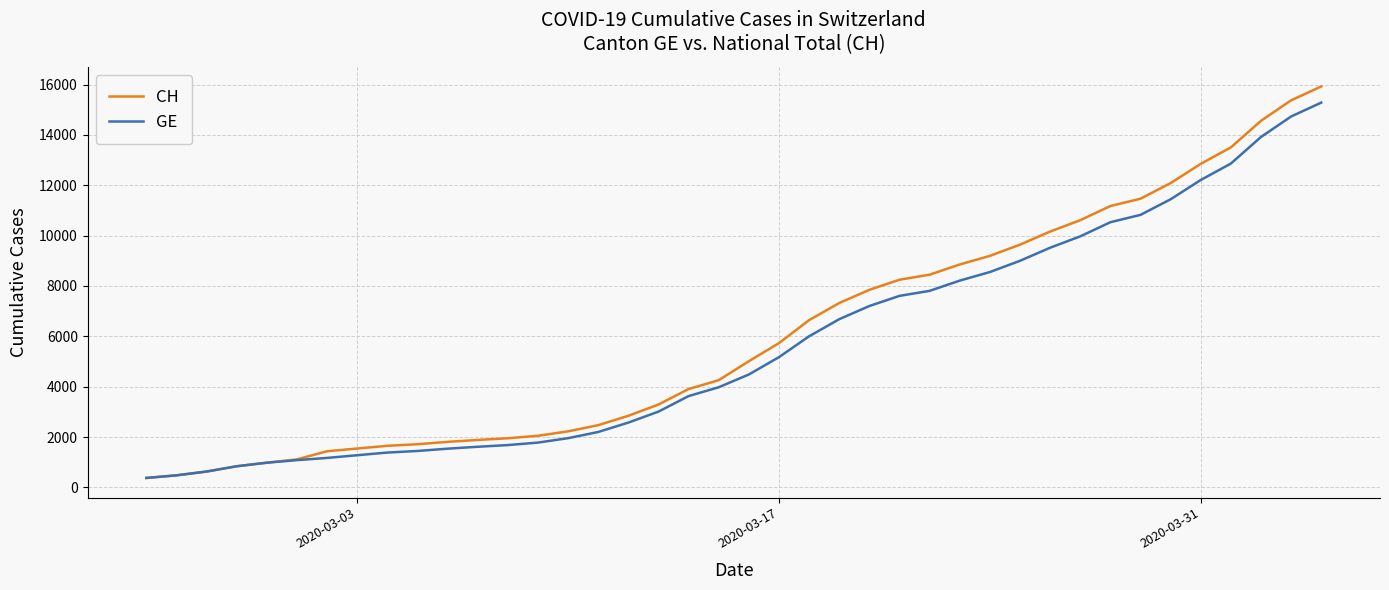

Which series has the largest range (max minus min)?

CH